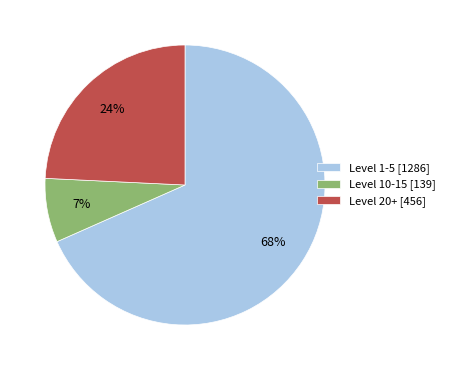

Rank the categories by value from highest to lowest.

Level 1-5 [1286], Level 20+ [456], Level 10-15 [139]